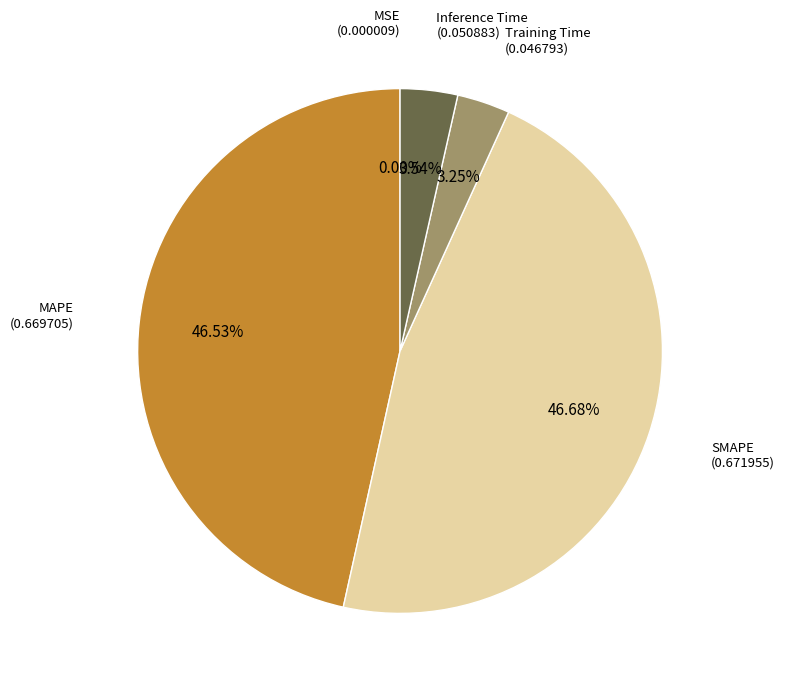

Is there a majority slice in this chart?

No